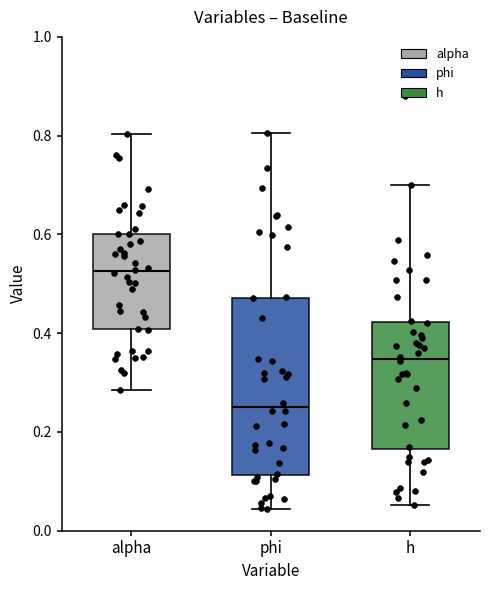

Where is the upper edge of the box for h on the y-axis? The values are not printed on the chart, so give them approximately, as read against the axis.

0.42